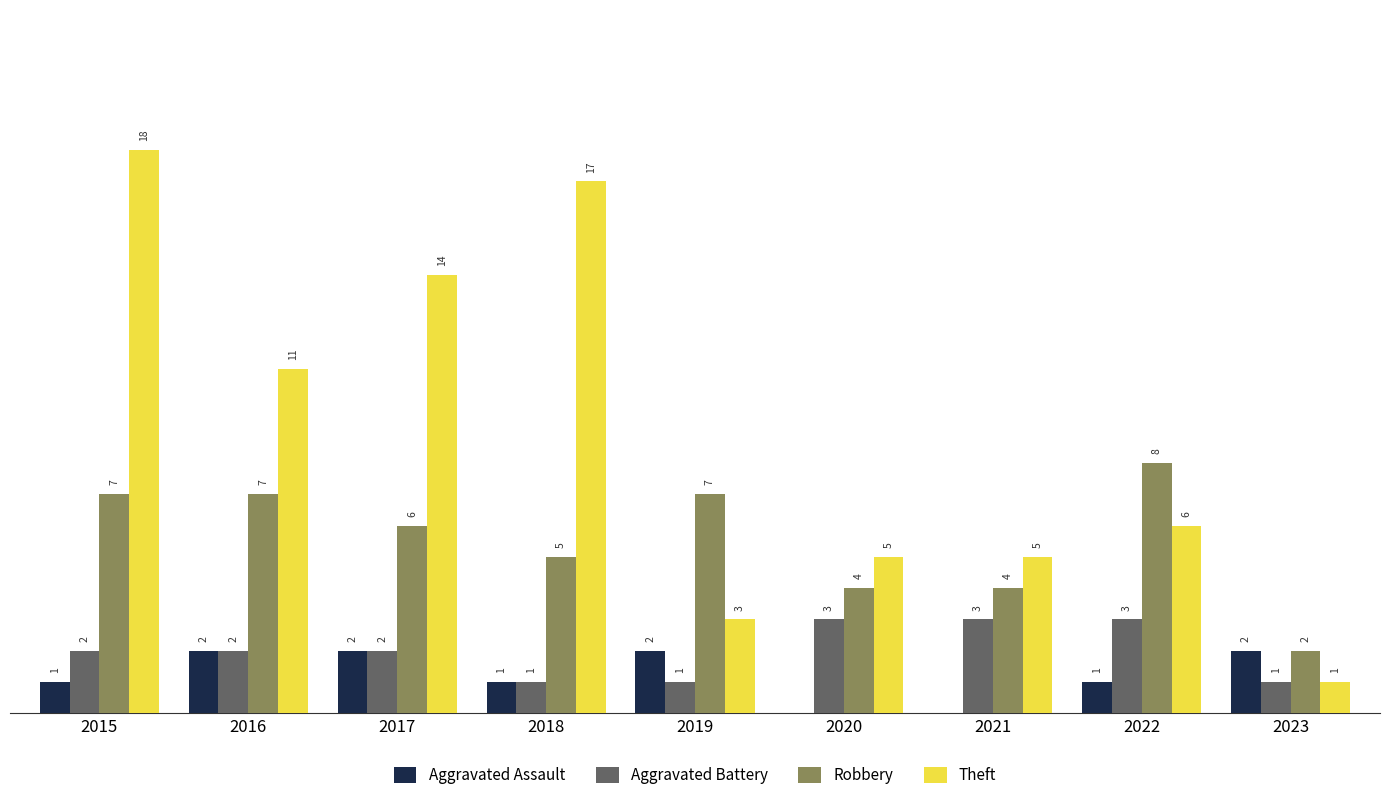

Is the value of Robbery at 2019 greater than the value of Aggravated Assault at 2022?

Yes